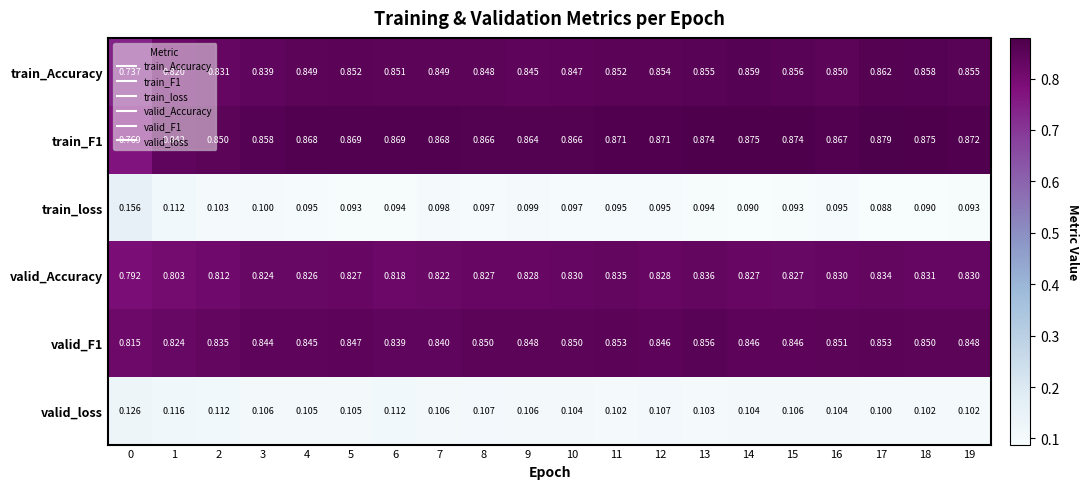

Is the value of valid_Accuracy at 9 greater than the value of valid_F1 at 5?

No